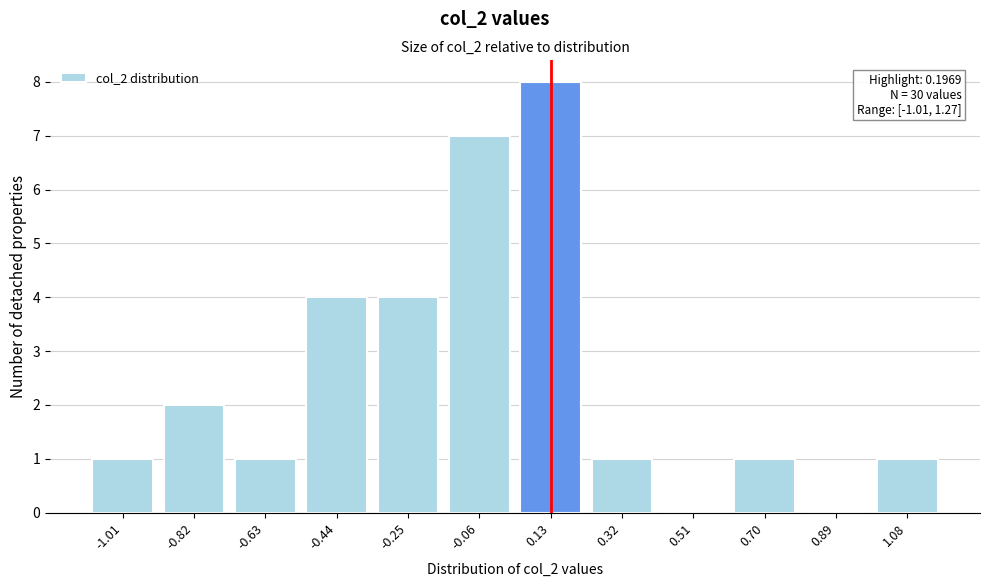

Reading left to right, what are all the values shown in this chart?

-1.01=1	-0.82=2	-0.63=1	-0.44=4	-0.25=4	-0.06=7	0.13=8	0.32=1	0.51=0	0.70=1	0.89=0	1.08=1